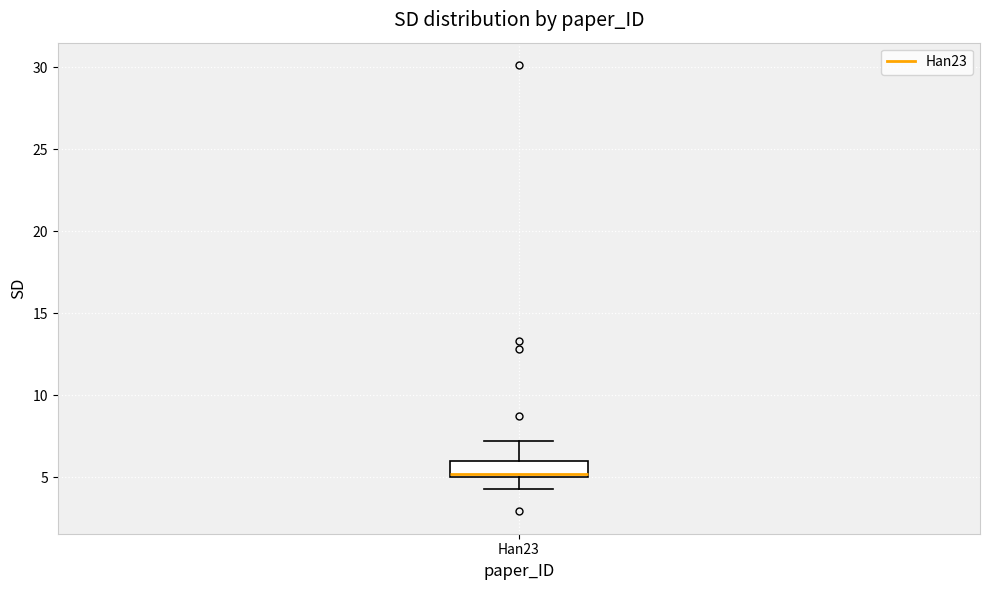

Read this box plot against the y-axis: the position of the median line, the range covered by the box, and the ends of both whiskers. The values are not printed on the chart, so give them approximately, as read against the axis.

median 5.0 (just above the box's lower edge), box 5.0 to 6.0, whiskers 4.5 to 7.0